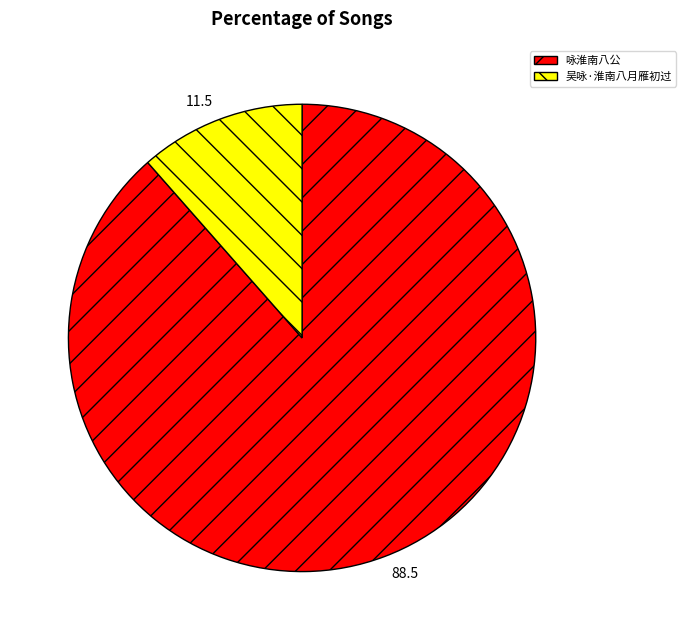

Do 吴咏·淮南八月雁初过 and 咏淮南八公 together represent more than half of the pie?

Yes